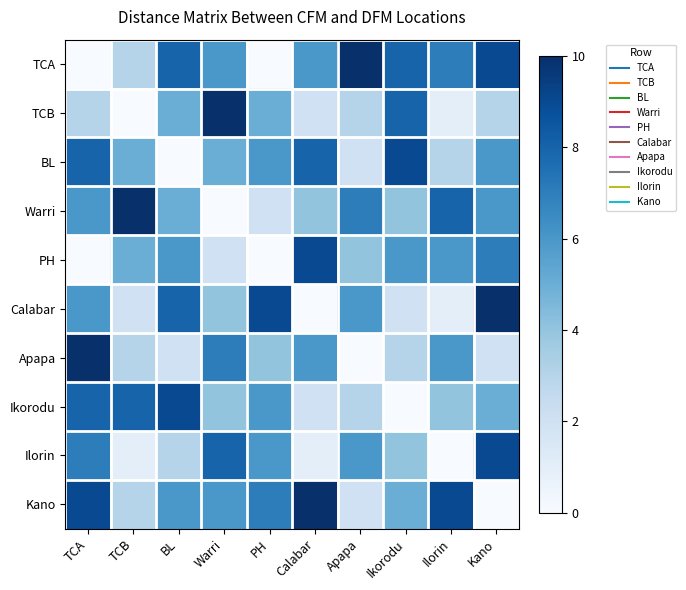

What is the total value across all series at BL?

52